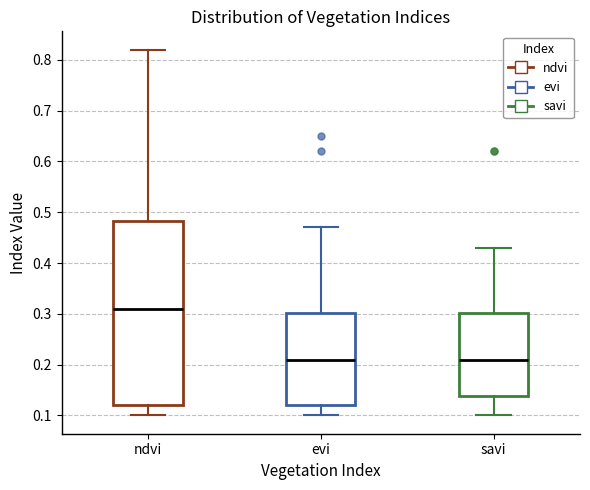

Which box is the tallest, from its lower edge to its upper edge?

ndvi